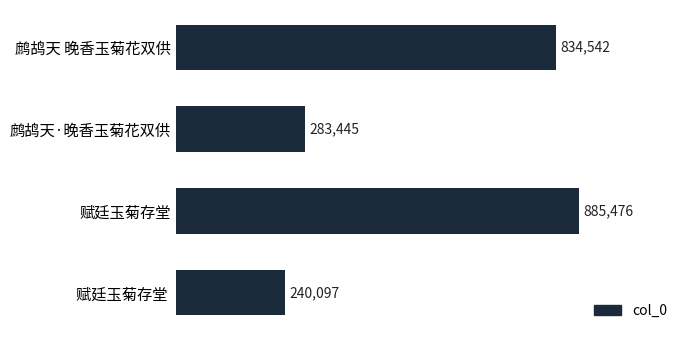

What is the difference between the maximum and minimum values?

645379